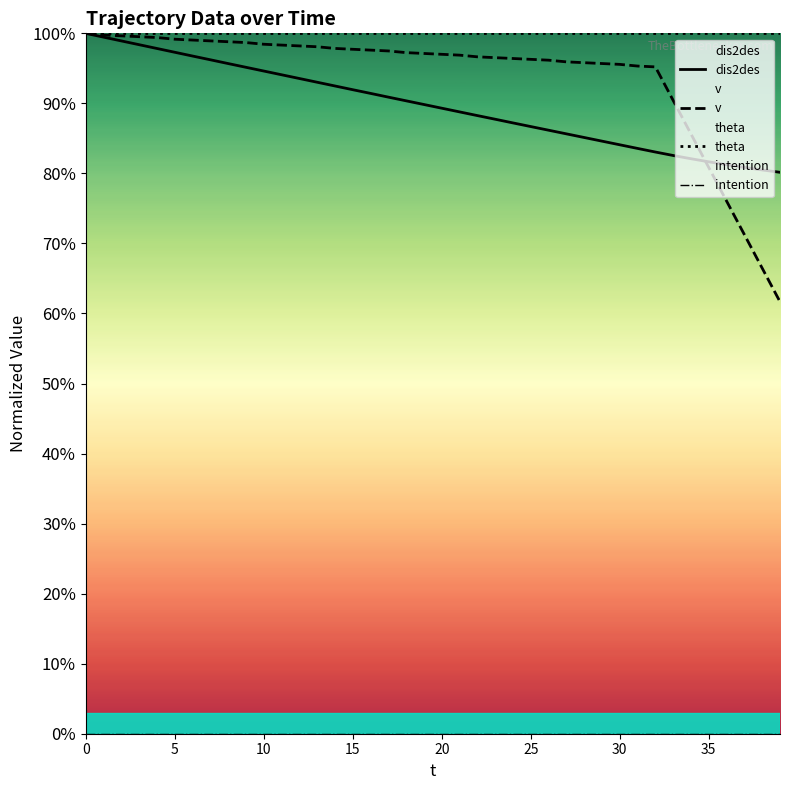

What are all the series names shown in the legend?

dis2des, v, theta, intention